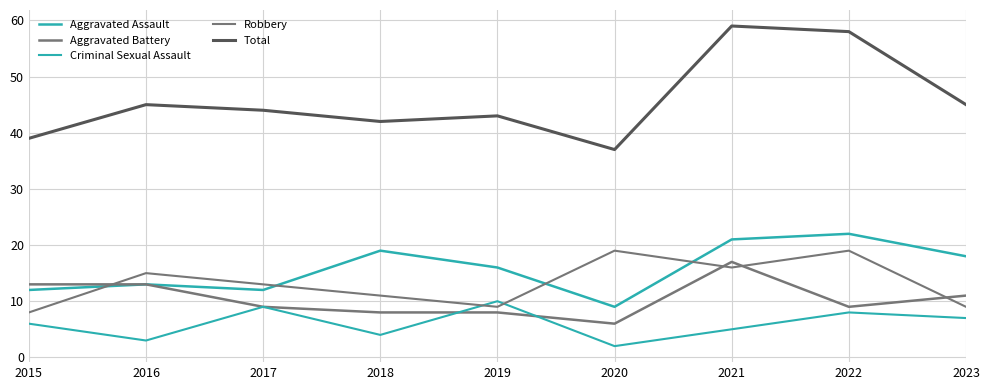

What is the sum of all Total values?

412